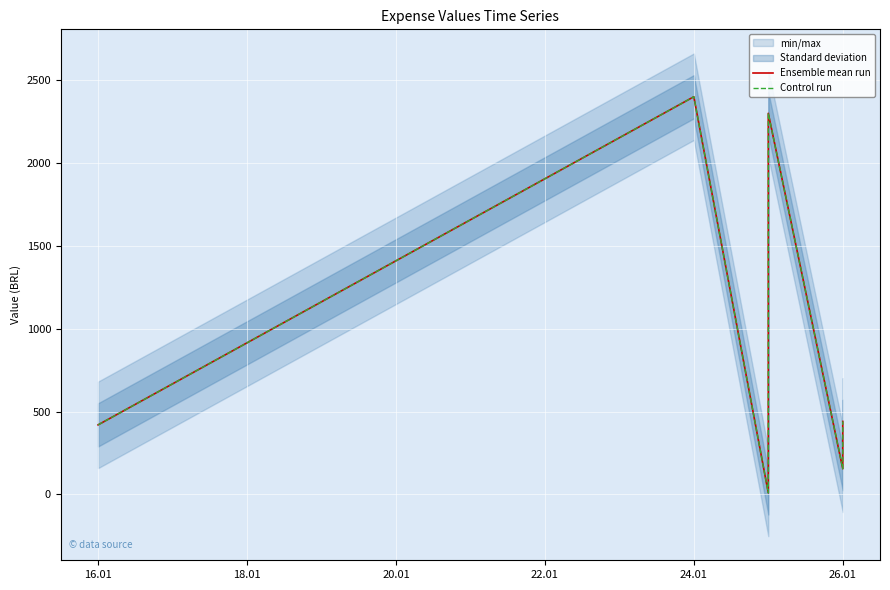

How many series are shown in this chart?

2